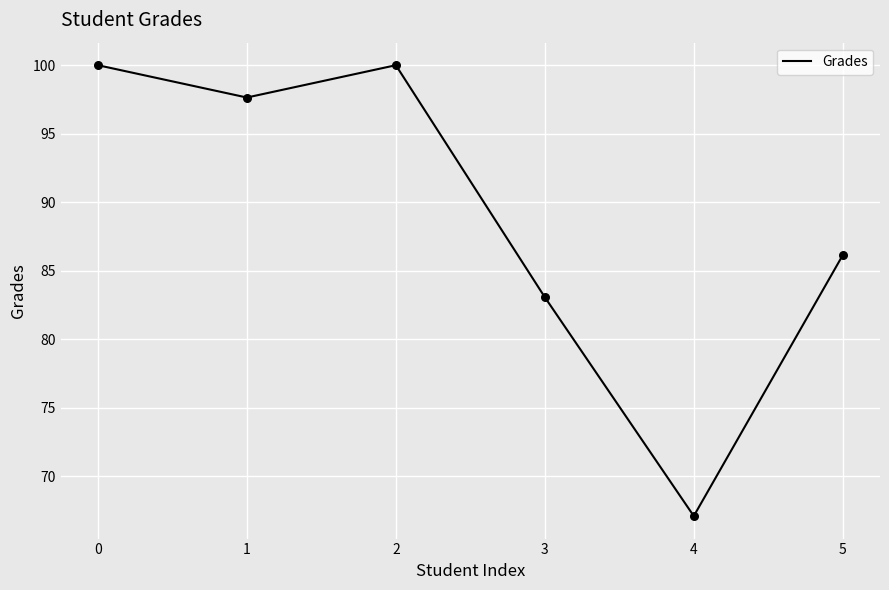

What is the ratio of the value at 5 to the value at 1?

0.9